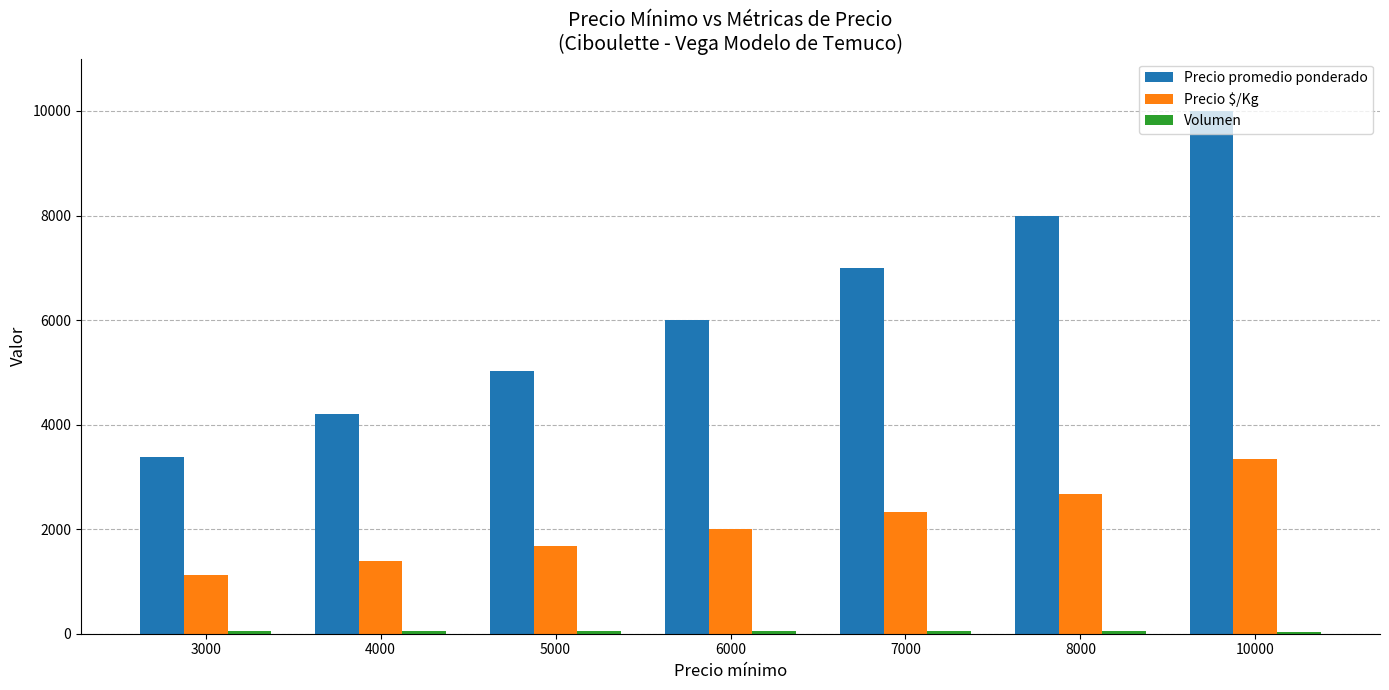

How many groups of bars are there?

7